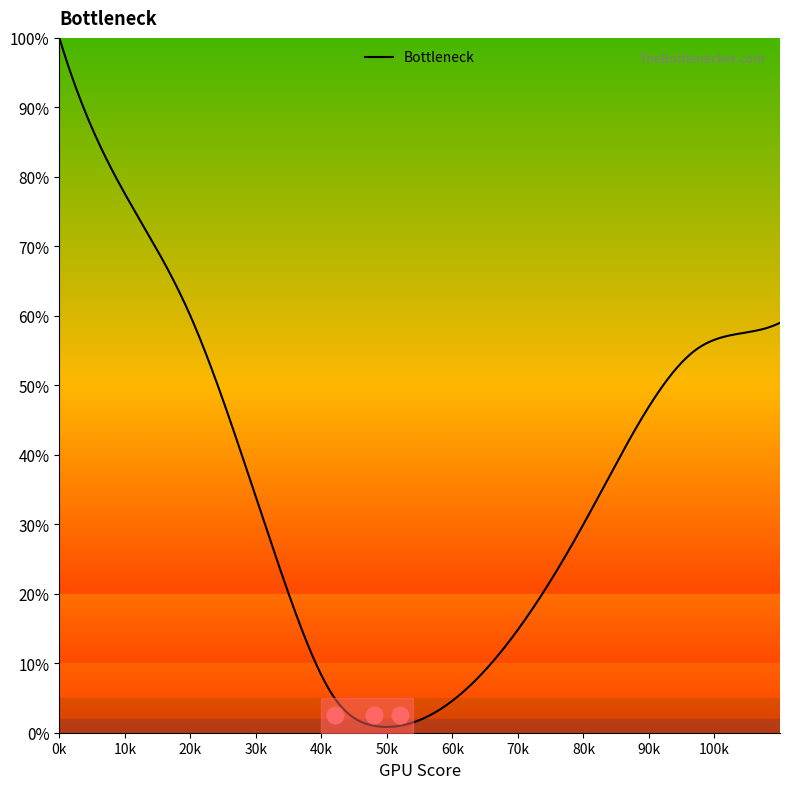

What is the maximum value shown in the chart?

100.0